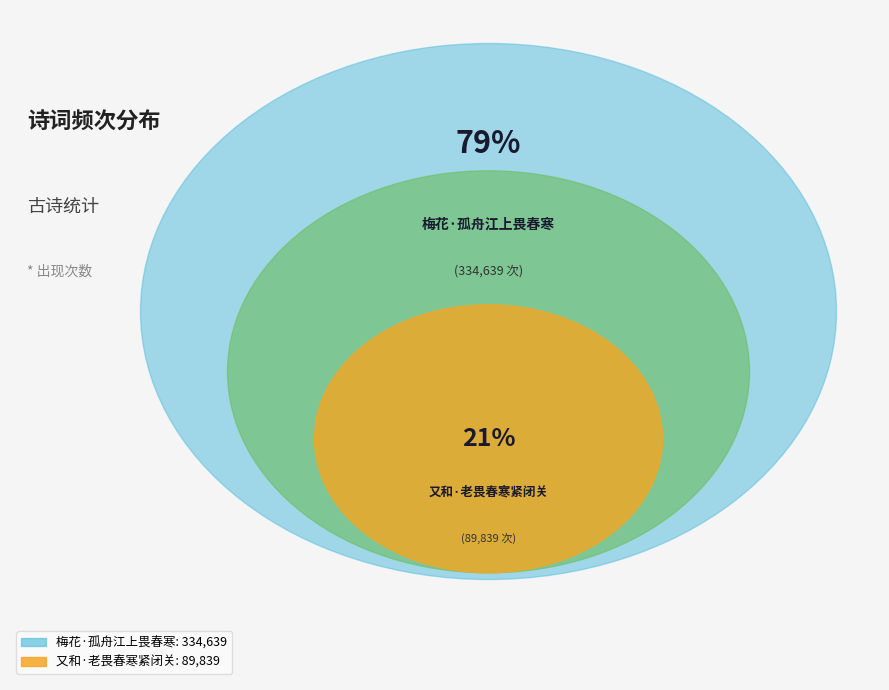

To the nearest percent, what is the difference between the largest and smallest slice percentages?

58%